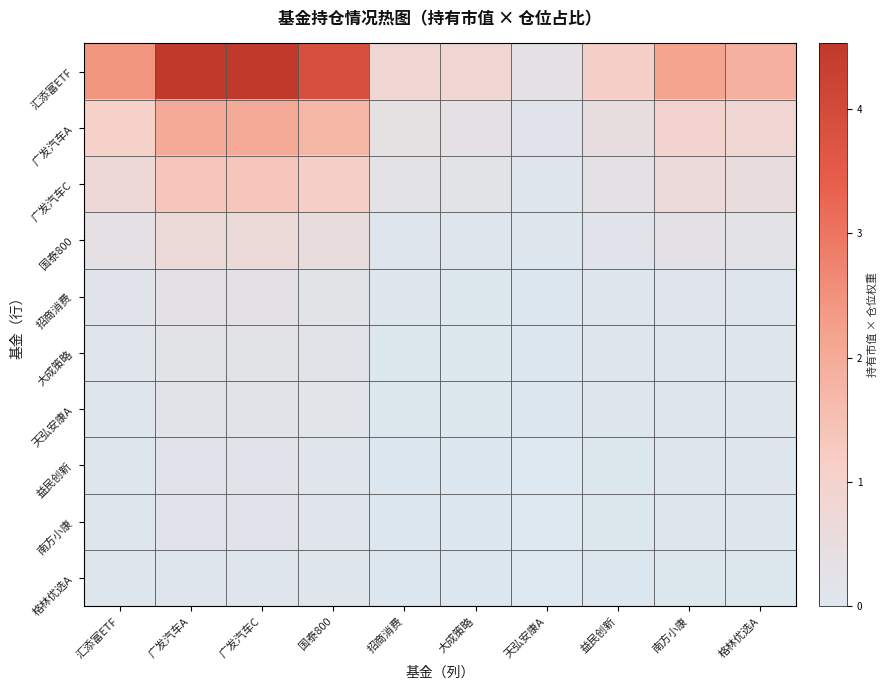

List the series in order of their peak value, lowest first.

格林优选A, 南方小康, 益民创新, 天弘安康A, 大成策略, 招商消费, 国泰800, 广发汽车C, 广发汽车A, 汇添富ETF